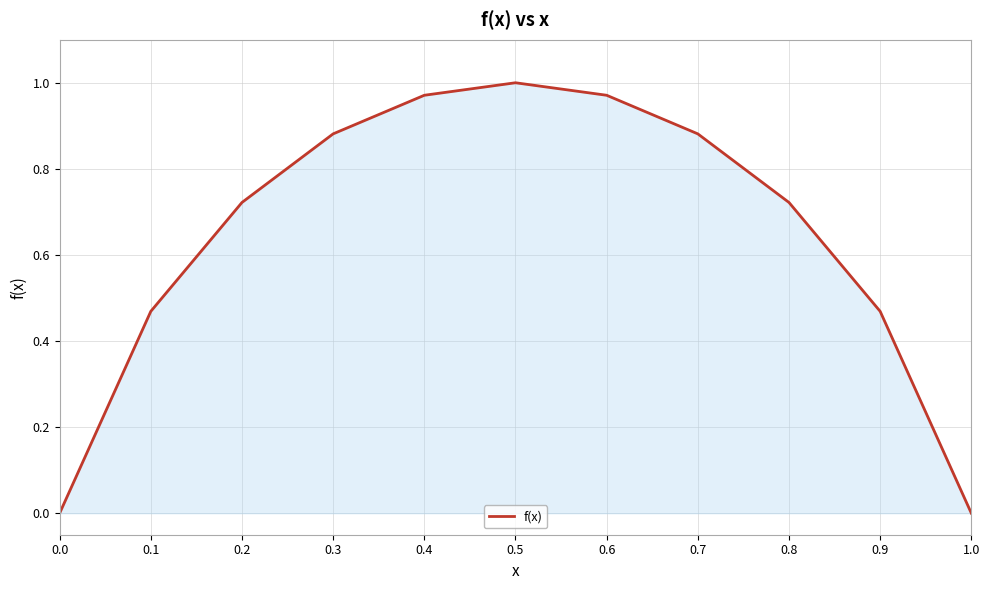

Is it true that the value at 0.6 is 1.0?

True